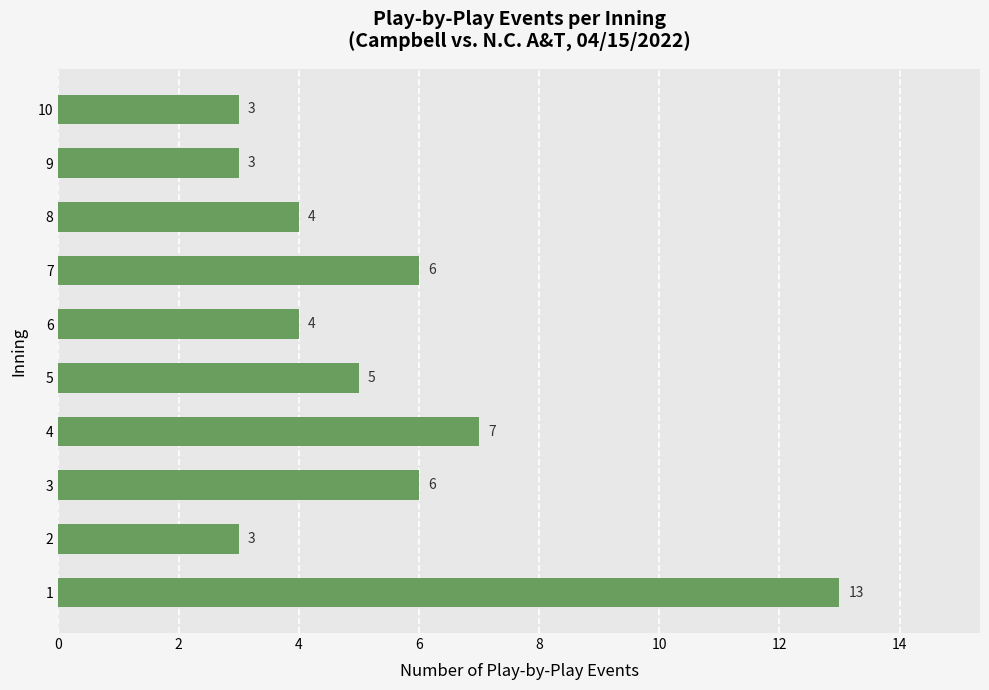

Reading bottom to top, transcribe all the data shown in this chart.

13	3	6	7	5	4	6	4	3	3